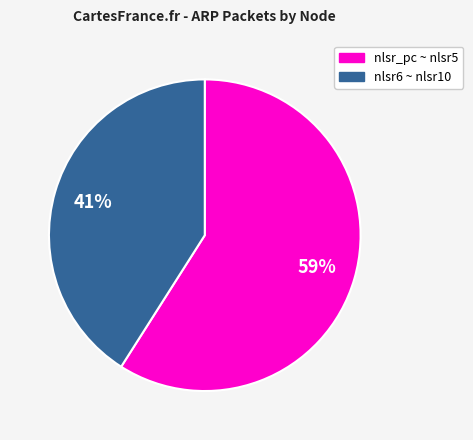

Does any single category account for the majority?

Yes